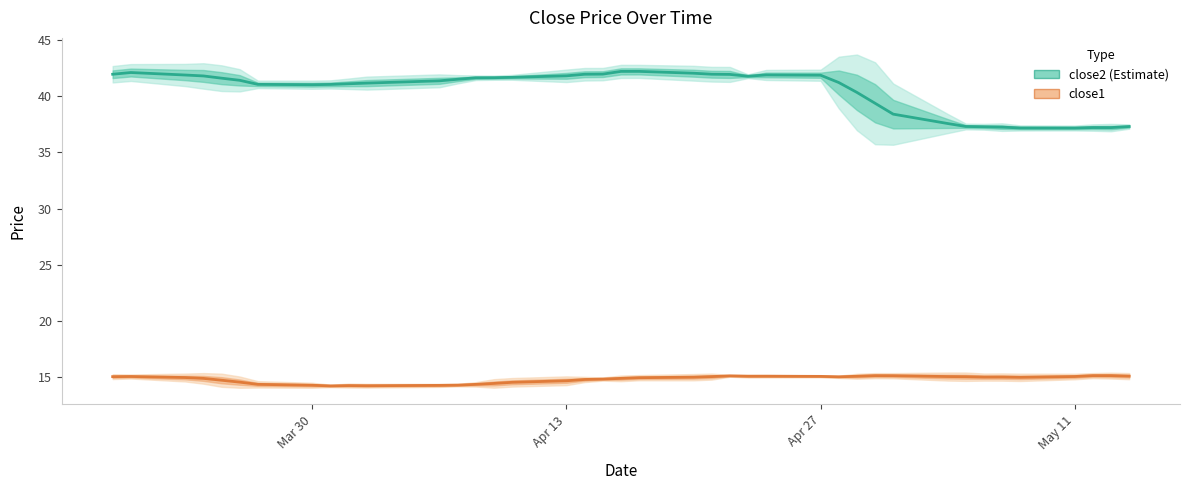

True or false: close2 and close1 intersect in this chart.

False